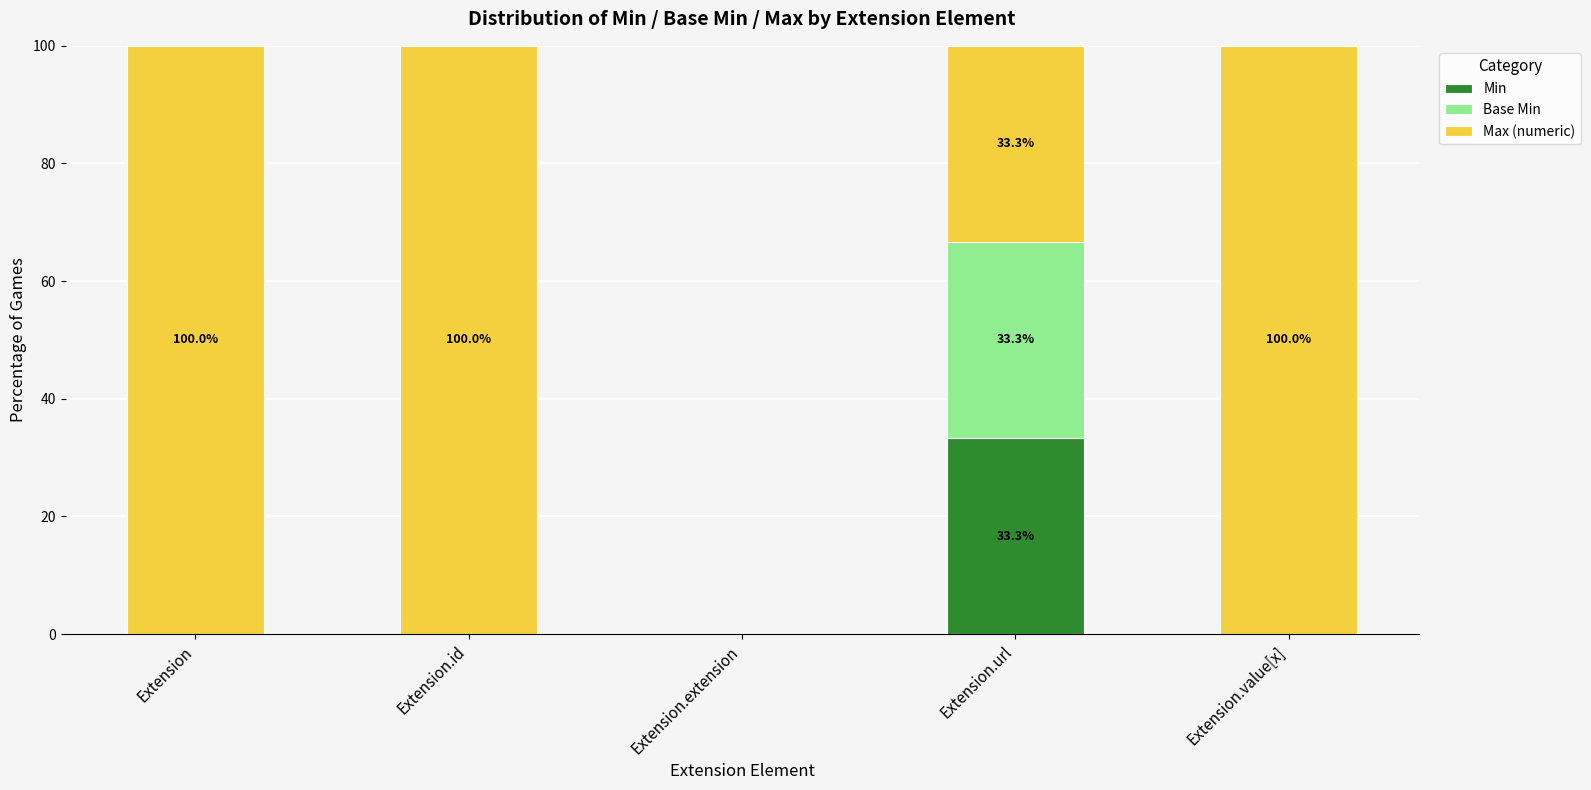

How many series are shown in this chart?

3